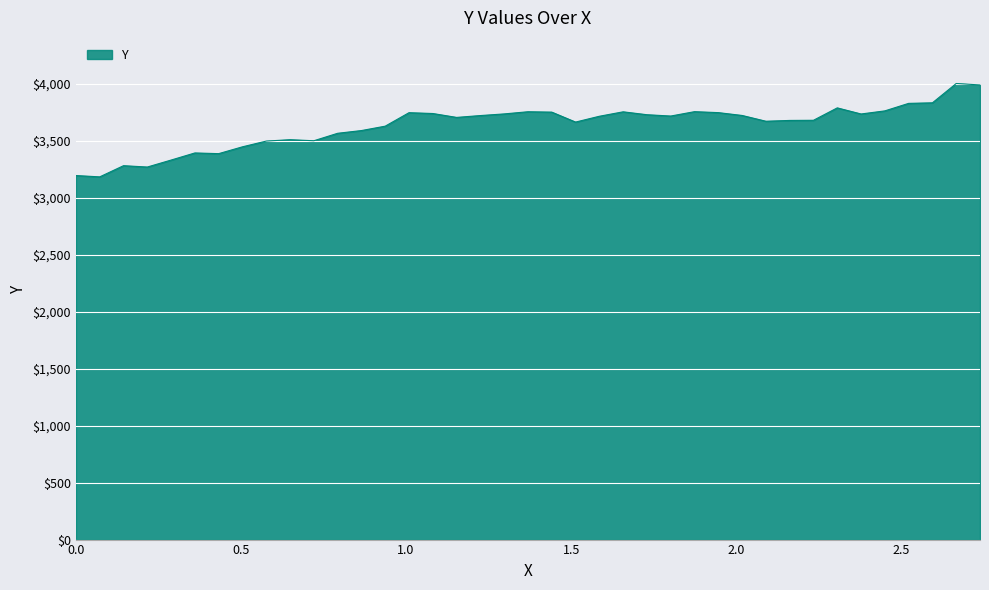

What is the greatest value displayed?

4004.1